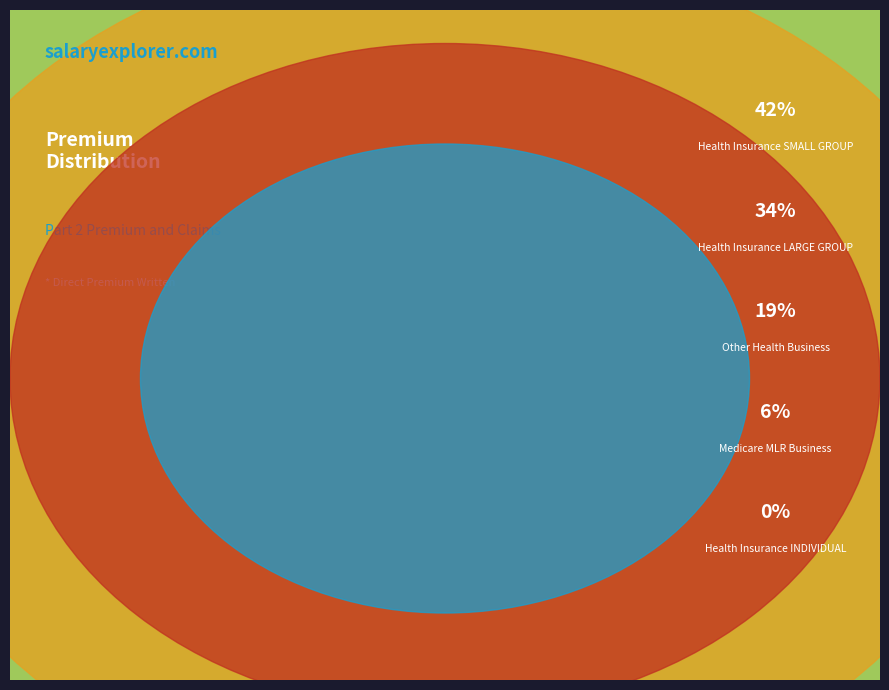

To the nearest percent, what is the combined percentage of Health Insurance LARGE GROUP and Health Insurance SMALL GROUP?

76%